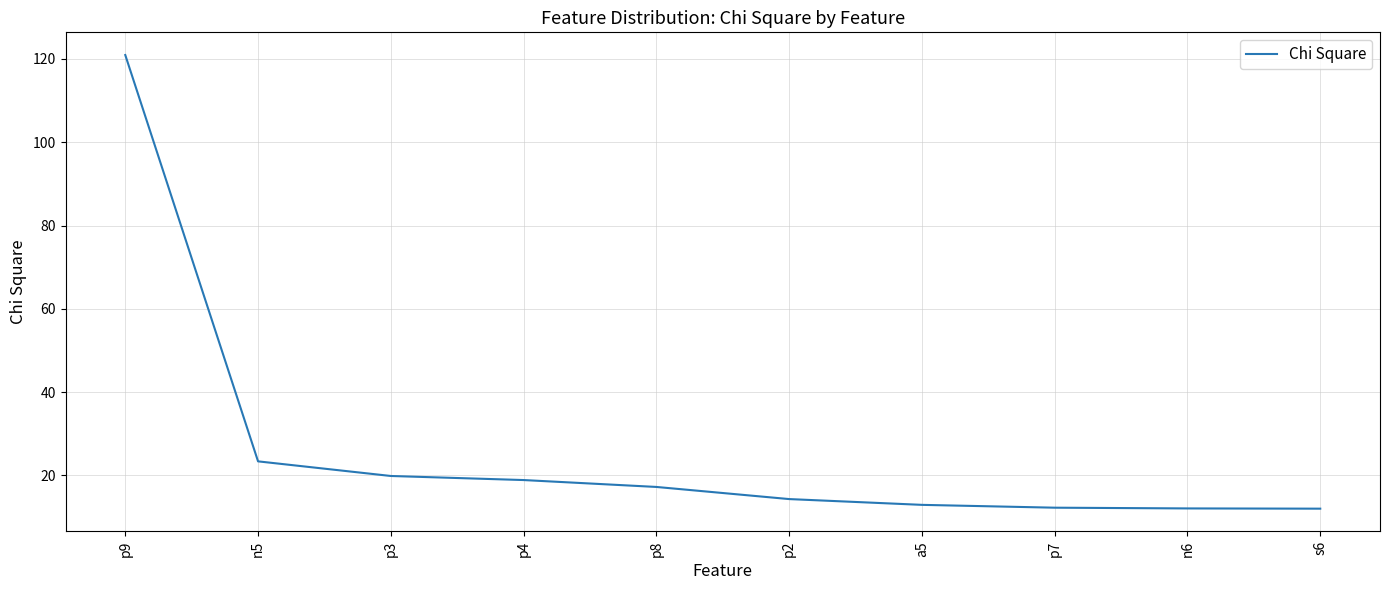

True or false: the data shows 4.7 at p2.

False